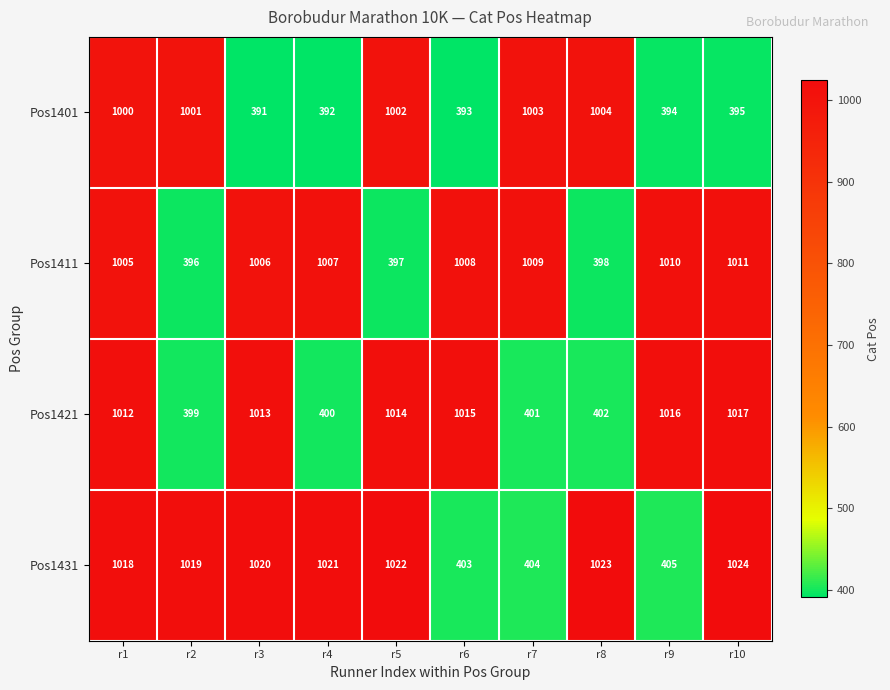

What is the average value of the Pos1431 series?

836